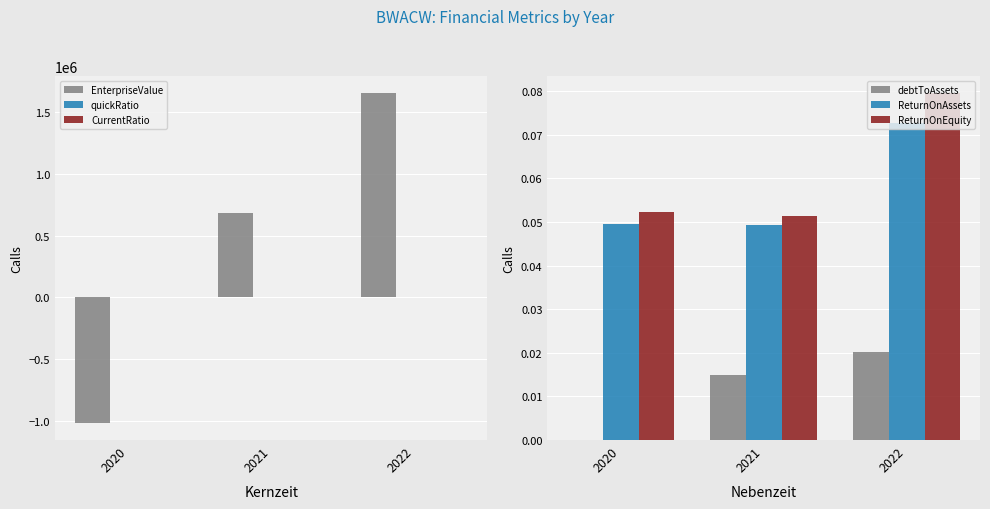

The debtToAssets series shows 0.0 at 2022. True or false?

True